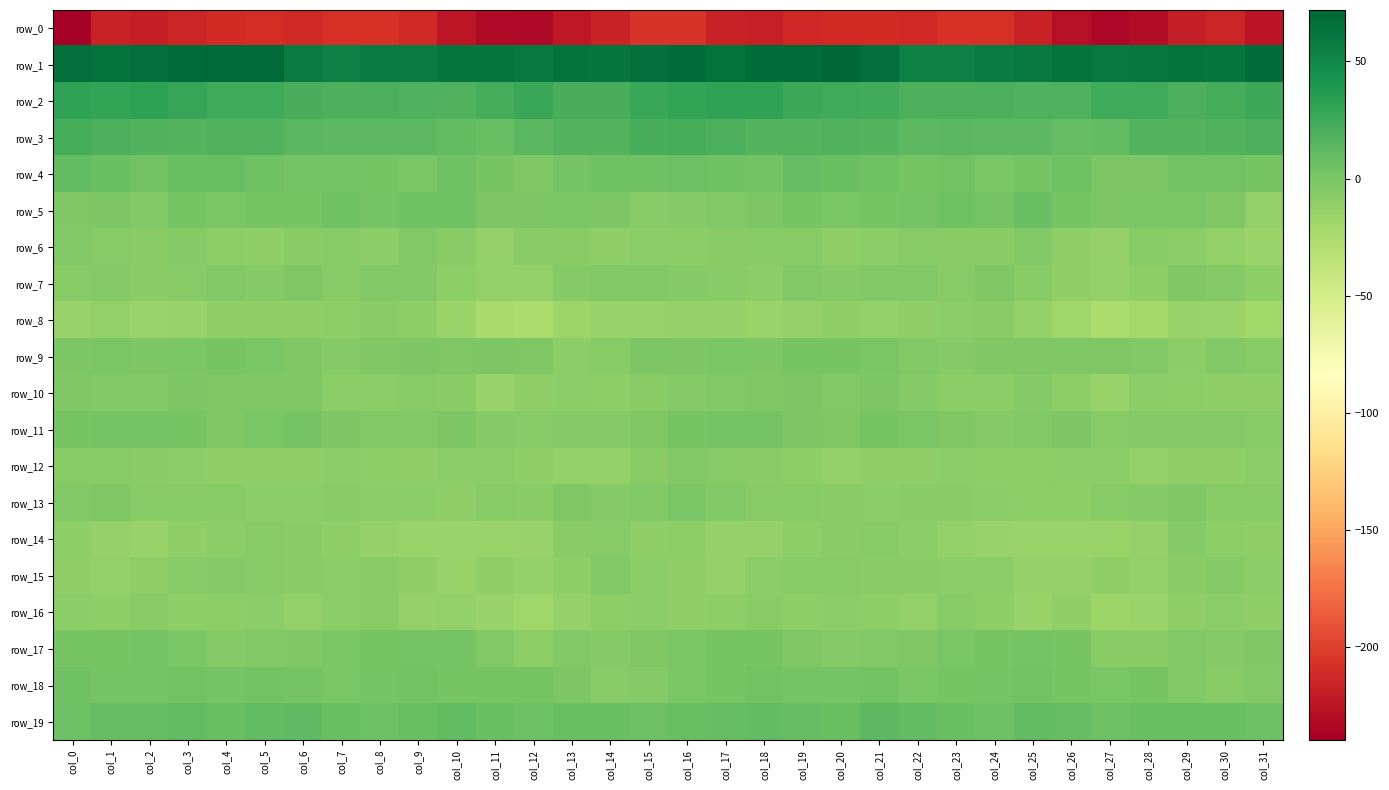

What is the greatest value displayed?

71.6